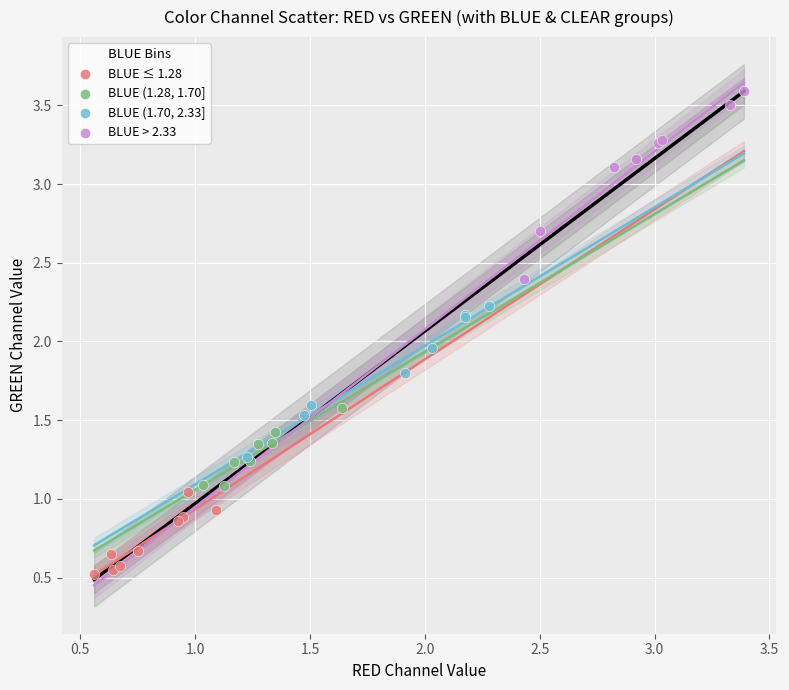

Which series has the largest Y range (max minus min)?

BLUE > 2.33